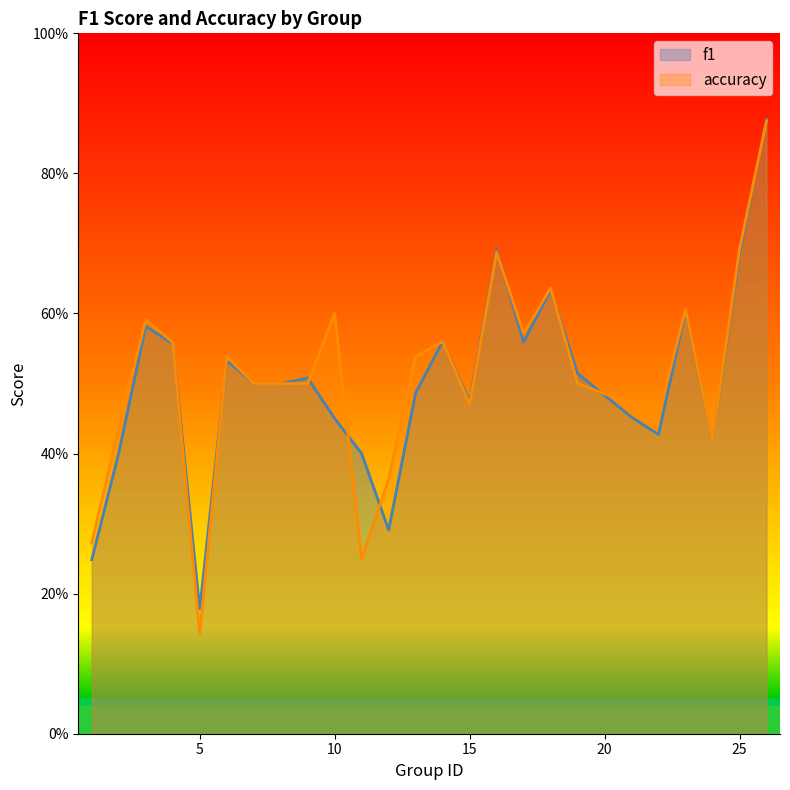

What is the greatest value displayed?

0.9